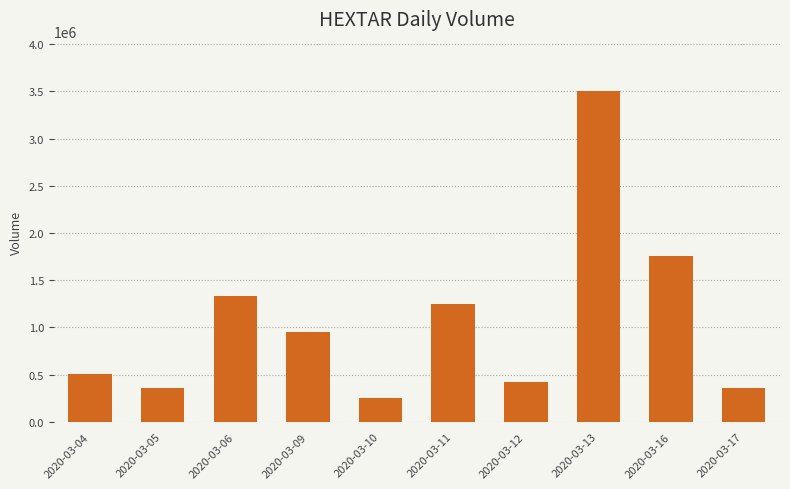

The value at 2020-03-13 is 856119. True or false?

False